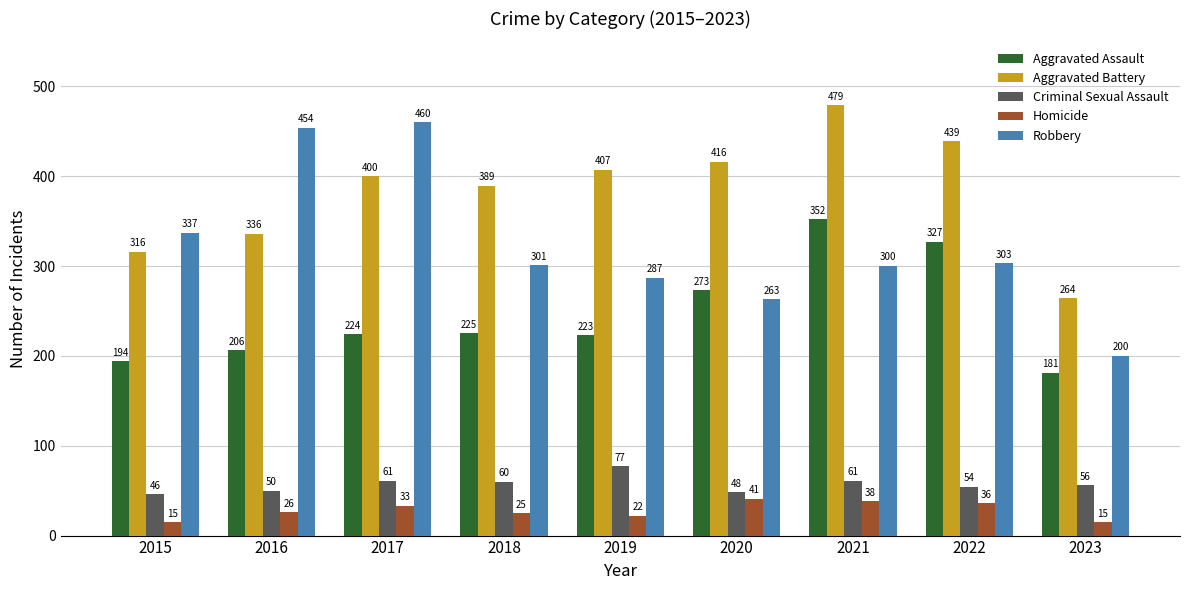

Reading left to right, extract all data points from this chart.

Aggravated Assault: 194	206	224	225	223	273	352	327	181
Aggravated Battery: 316	336	400	389	407	416	479	439	264
Criminal Sexual Assault: 46	50	61	60	77	48	61	54	56
Homicide: 15	26	33	25	22	41	38	36	15
Robbery: 337	454	460	301	287	263	300	303	200